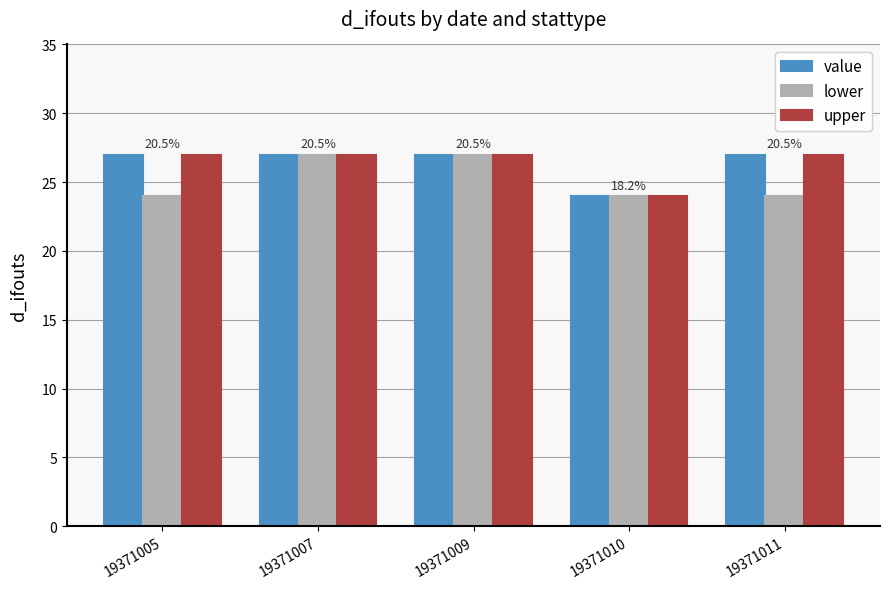

At how many categories does at least one series exceed 25?

4